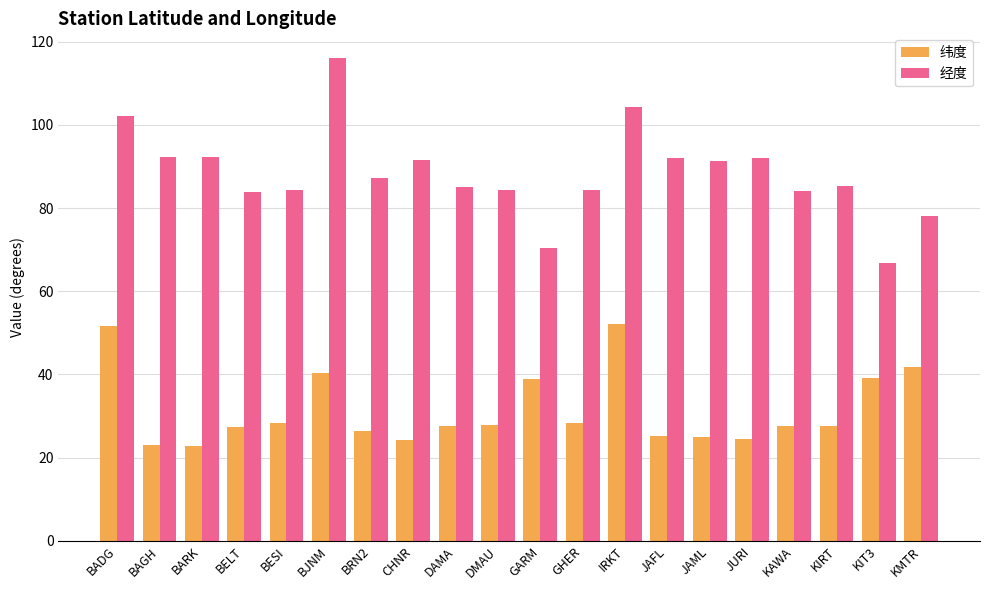

Are the bars horizontal?

No